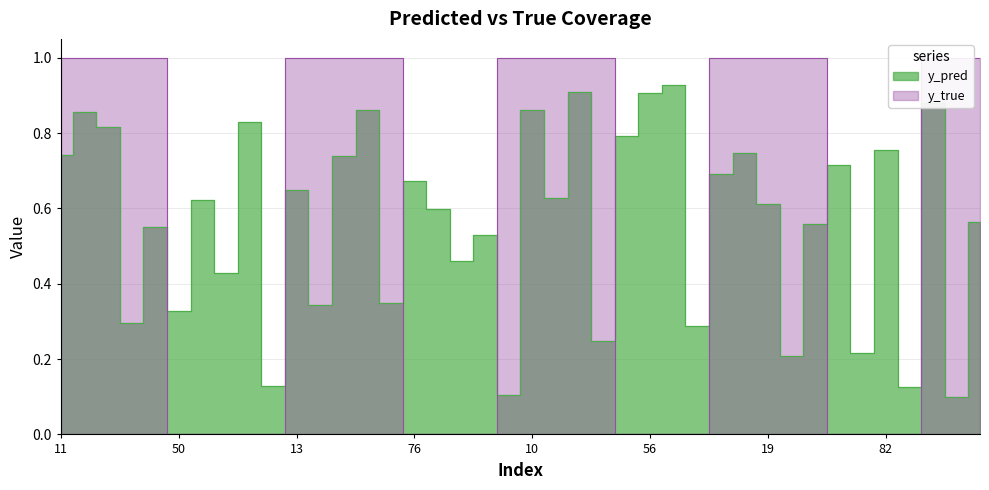

Reading right to left, transcribe all the data shown in this chart.

y_pred: 38=0.6	34=0.1	22=0.9	83=0.1	82=0.8	65=0.2	64=0.7	42=0.6	21=0.2	19=0.6	9=0.7	4=0.7	74=0.3	70=0.9	56=0.9	54=0.8	47=0.2	40=0.9	31=0.6	10=0.9	0=0.1	90=0.5	85=0.5	84=0.6	76=0.7	45=0.4	29=0.9	20=0.7	15=0.3	13=0.6	88=0.1	81=0.8	58=0.4	51=0.6	50=0.3	35=0.6	33=0.3	25=0.8	14=0.9	11=0.7
y_true: 38=1.0	34=1.0	22=1.0	83=0.0	82=0.0	65=0.0	64=0.0	42=1.0	21=1.0	19=1.0	9=1.0	4=1.0	74=0.0	70=0.0	56=0.0	54=0.0	47=1.0	40=1.0	31=1.0	10=1.0	0=1.0	90=0.0	85=0.0	84=0.0	76=0.0	45=1.0	29=1.0	20=1.0	15=1.0	13=1.0	88=0.0	81=0.0	58=0.0	51=0.0	50=0.0	35=1.0	33=1.0	25=1.0	14=1.0	11=1.0